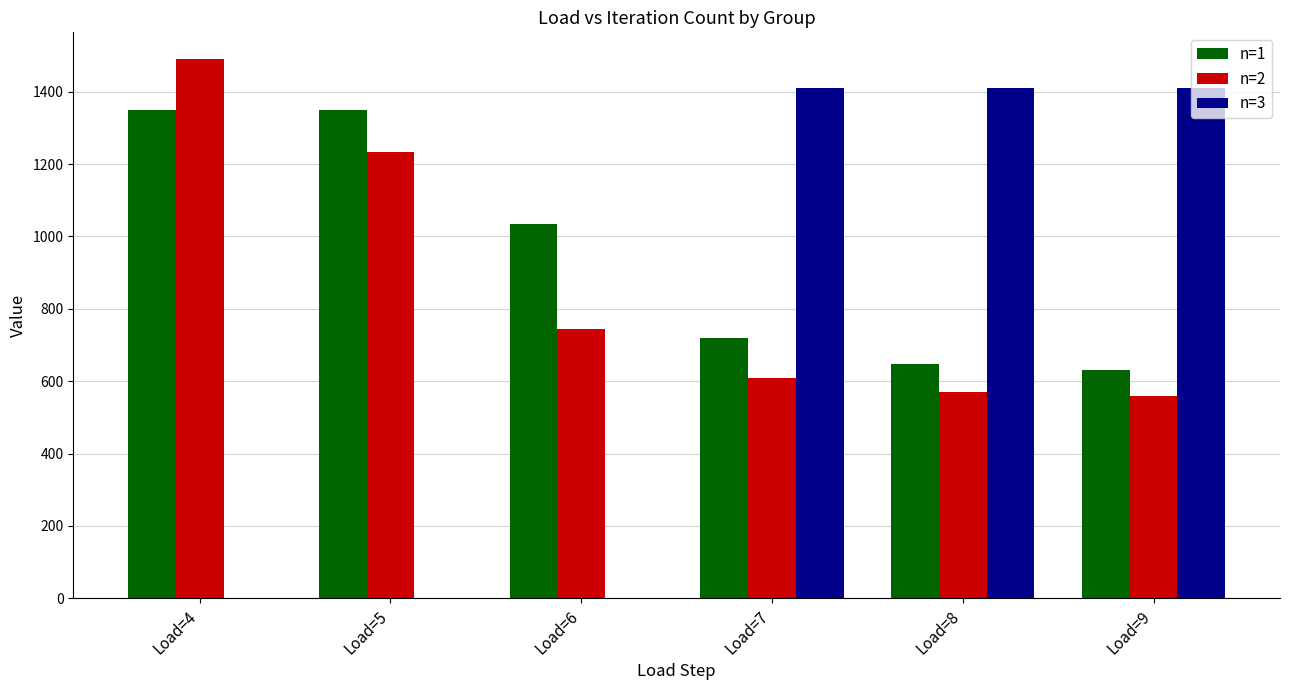

The n=3 series shows 0.0 at Load=4. True or false?

True